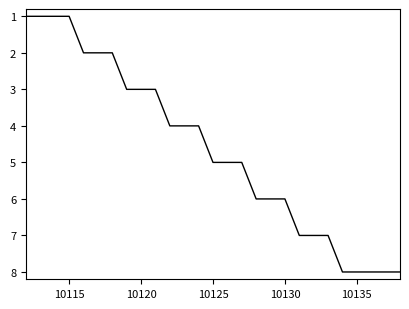

What is the maximum value shown in the chart?

8